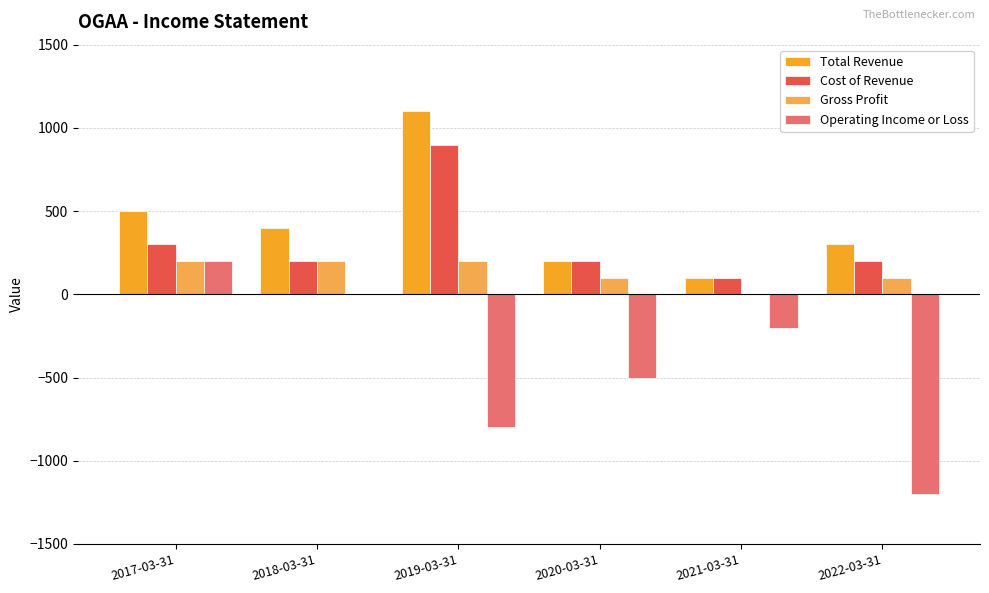

What is the sum of all Operating Income or Loss values?

-2500